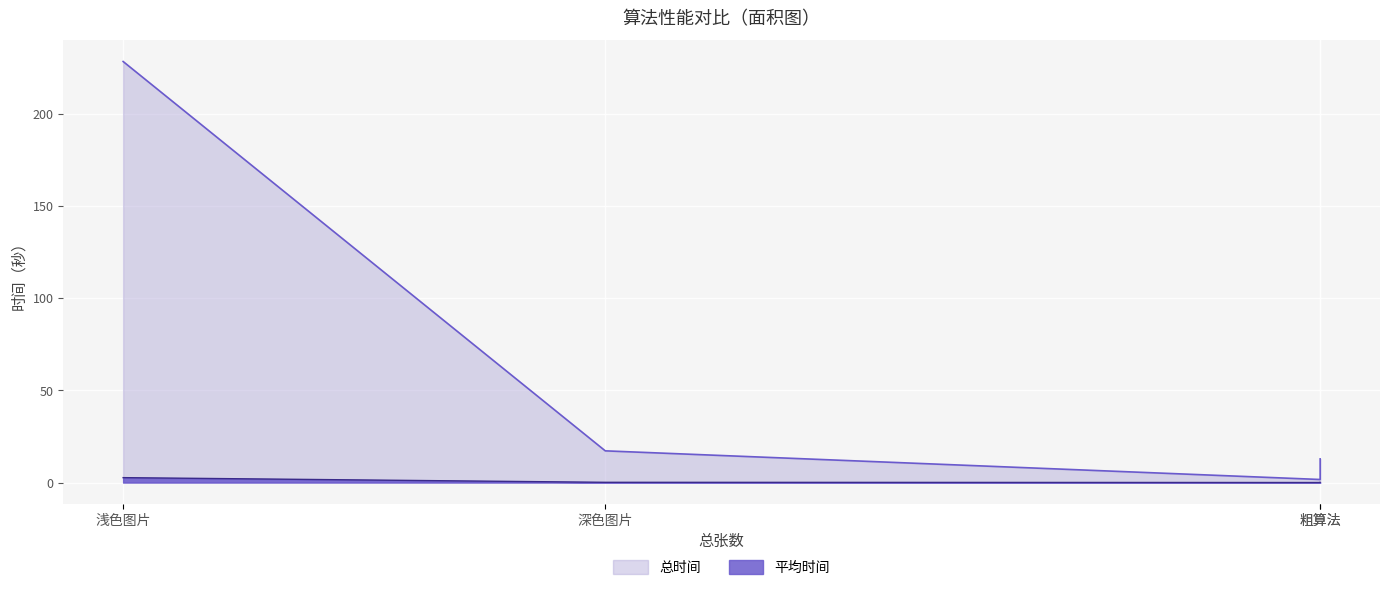

True or false: 总时间 and 平均时间 cross at least once.

False